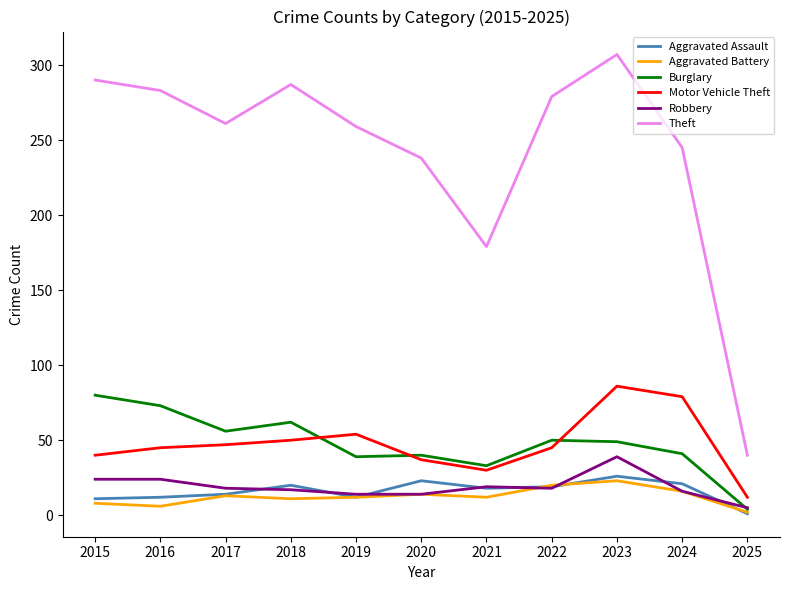

Which series has the widest spread of values?

Theft